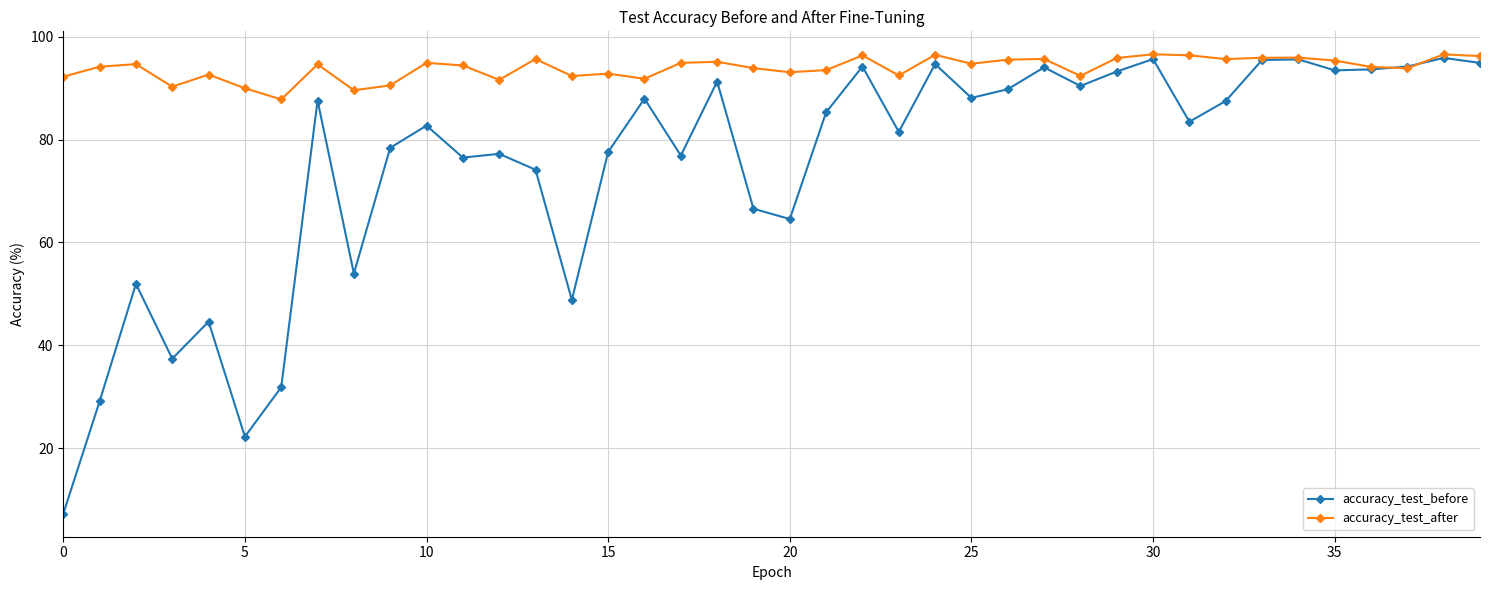

Does the chart have visible grid lines?

Yes